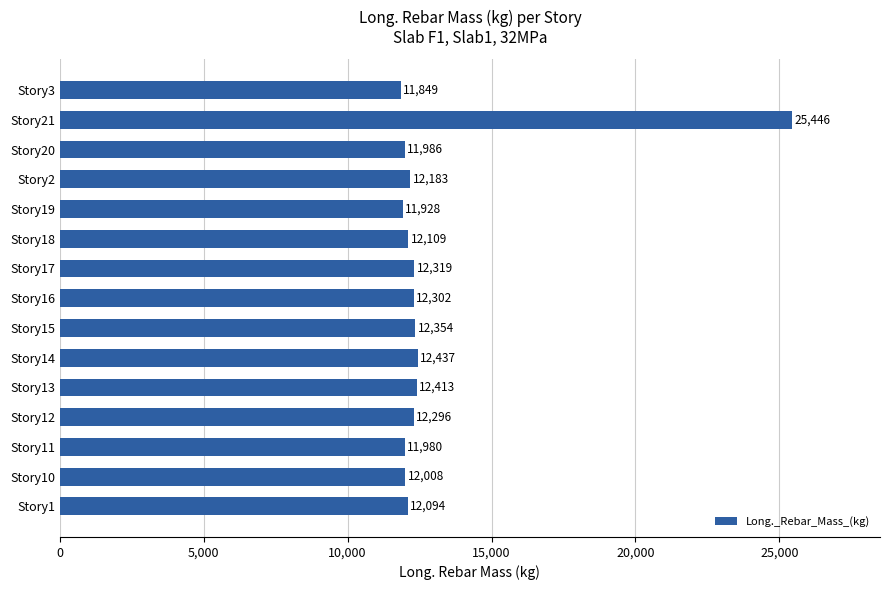

Rank the categories by value from highest to lowest.

Story21, Story14, Story13, Story15, Story17, Story16, Story12, Story2, Story18, Story1, Story10, Story20, Story11, Story19, Story3